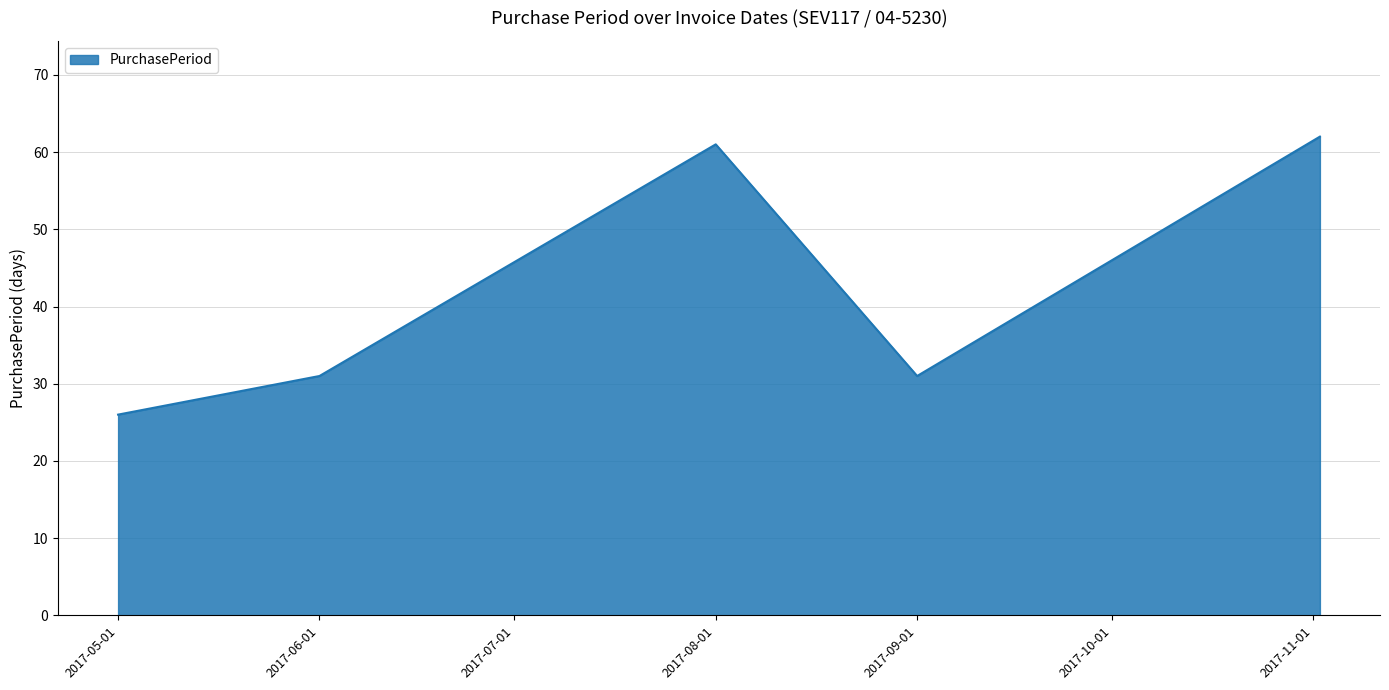

What is the difference between the maximum and minimum values?

36